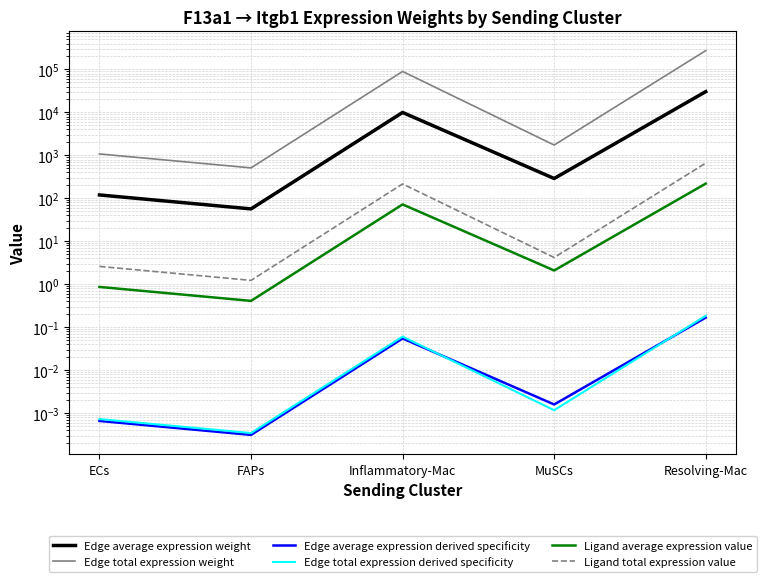

What is the value of the Ligand total expression value point at the 1st from the left?

2.6